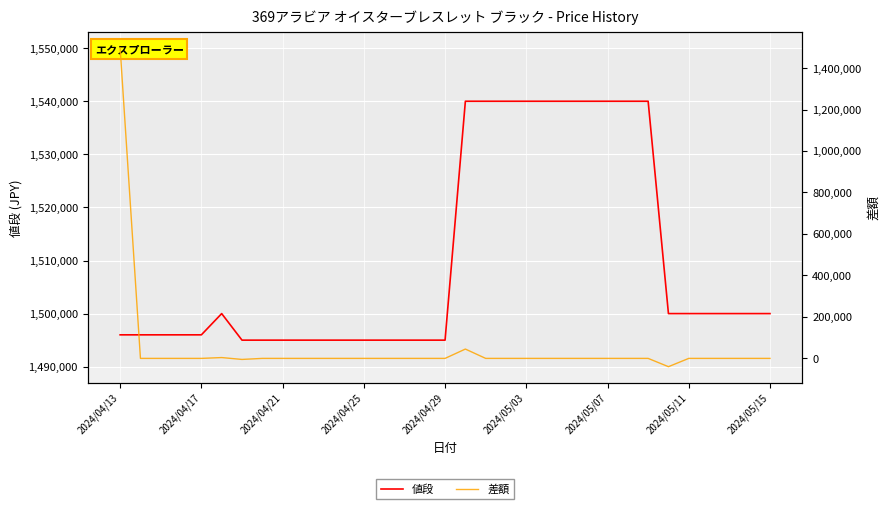

Which has a higher value, 2024/04/13 or 26?

26